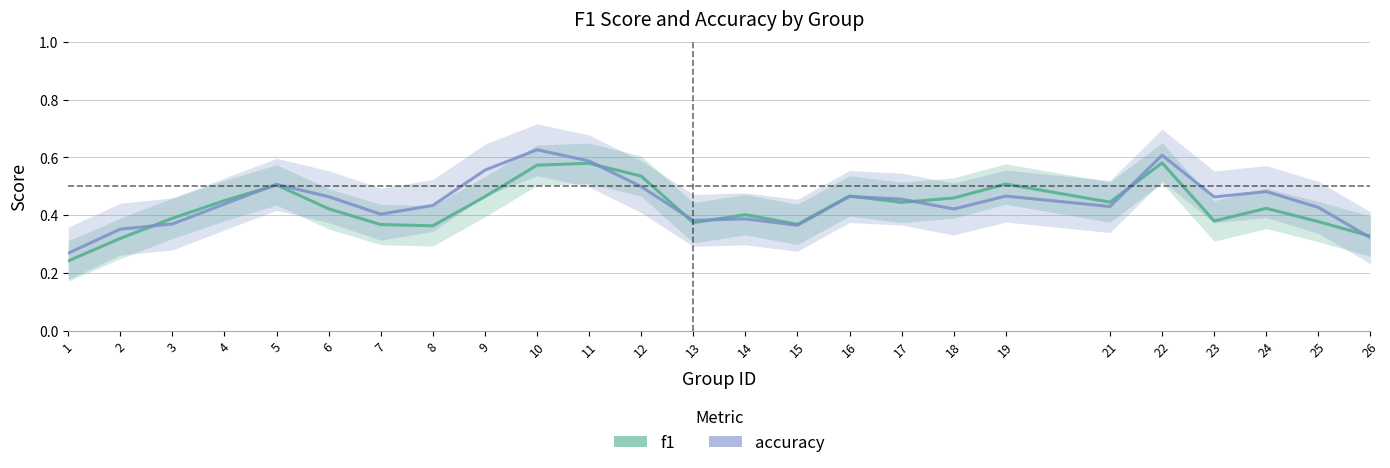

What is the sum of the accuracy values at 11 and 17?

1.0